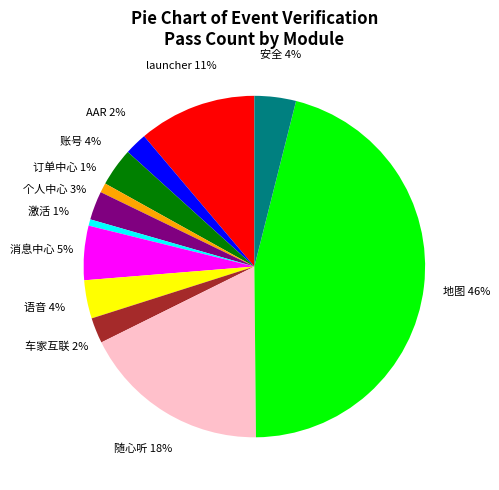

Is there a majority slice in this chart?

No